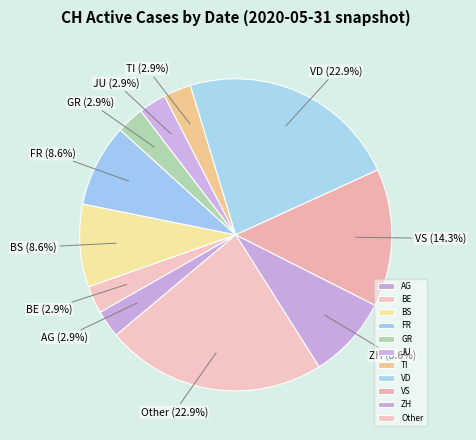

Which has a higher value, GR or VS?

VS